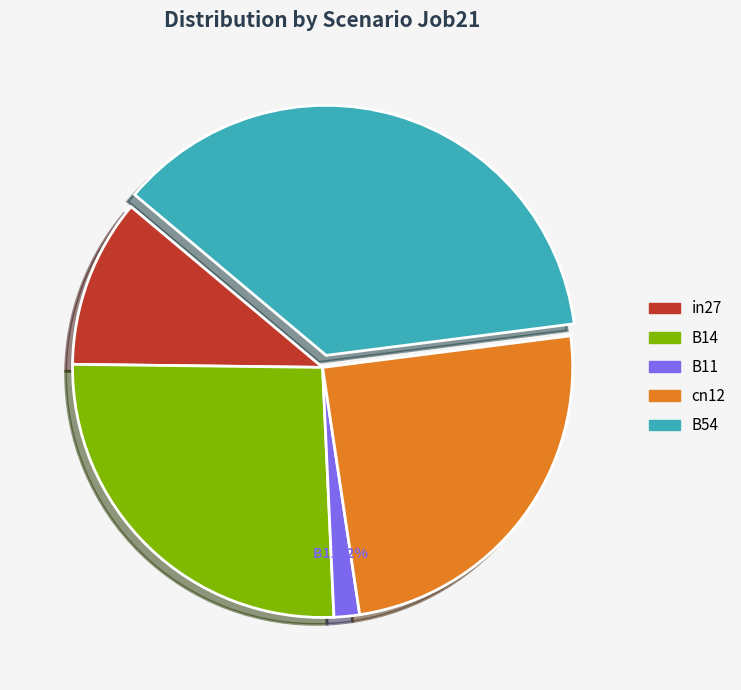

True or false: in27 accounts for 25% of the total.

False